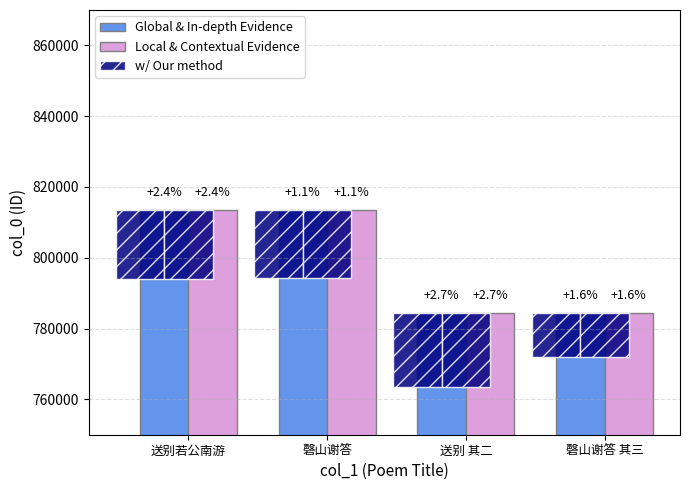

What is the greatest value displayed?

813611